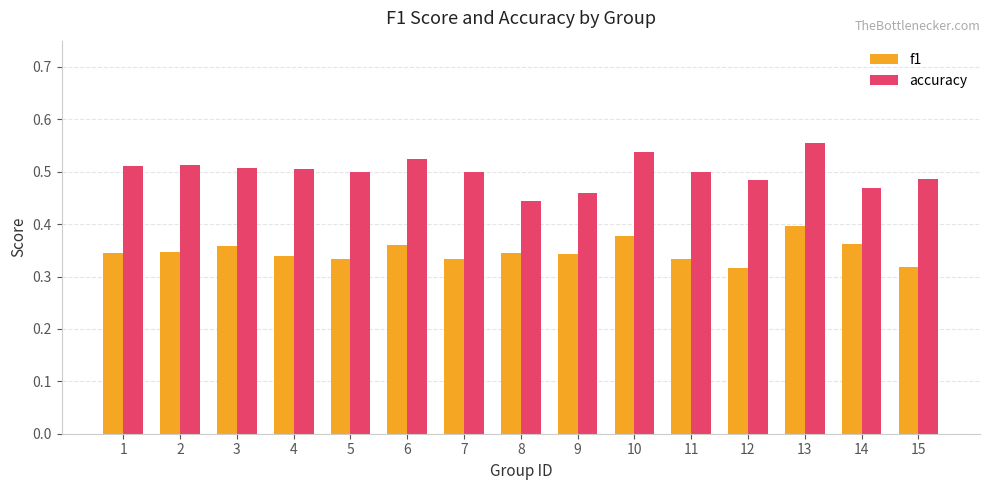

How many bars are there in total?

30